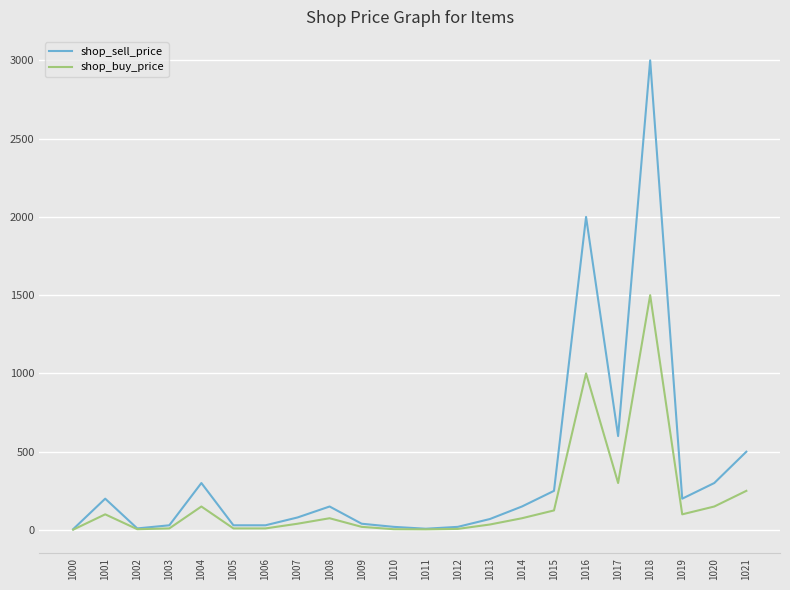

Count the number of categories in the chart.

22